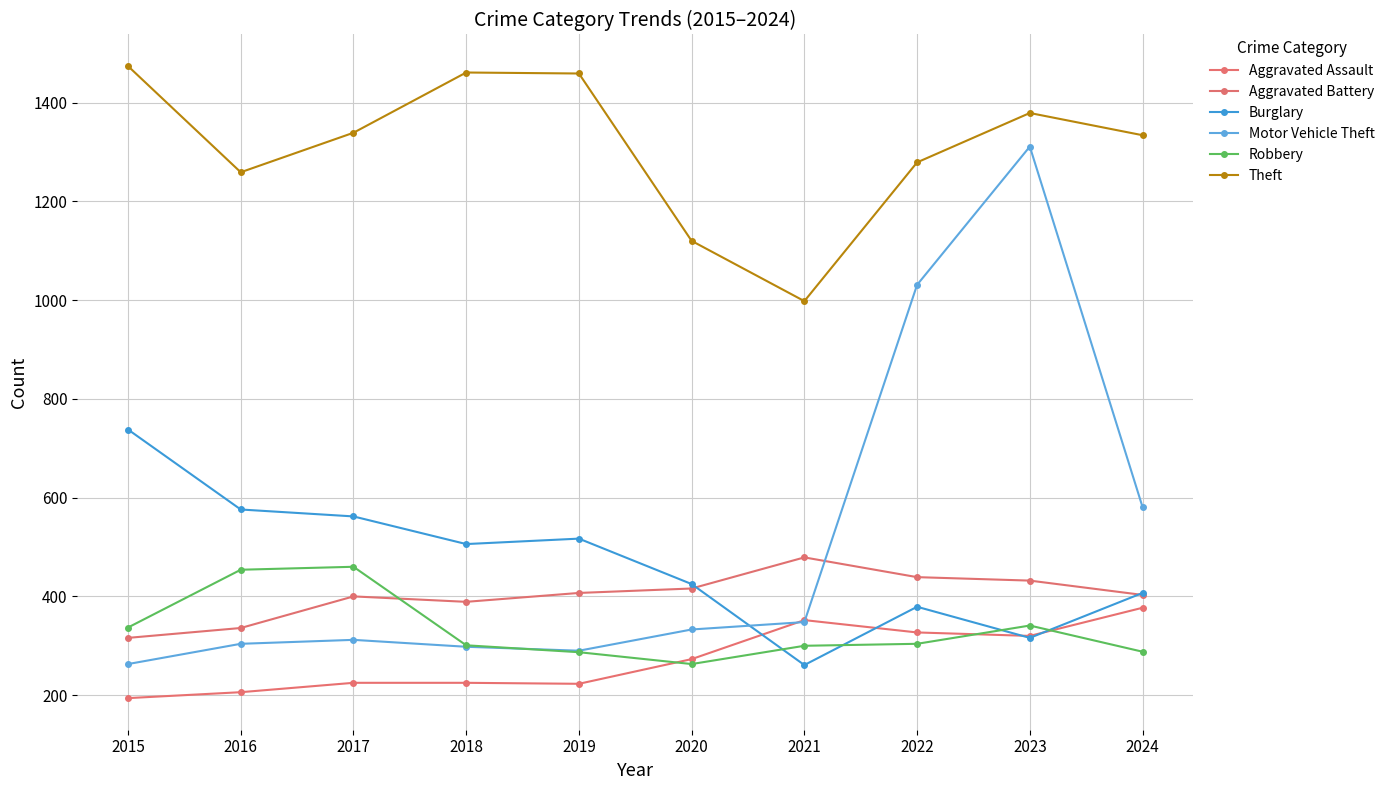

The value of Theft at 2019 is 980. True or false?

False